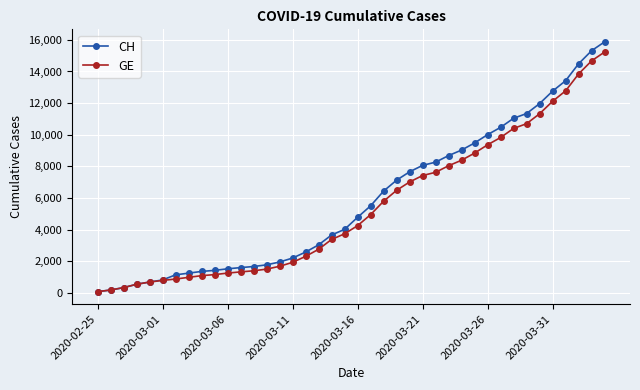

What is the greatest value displayed?

15875